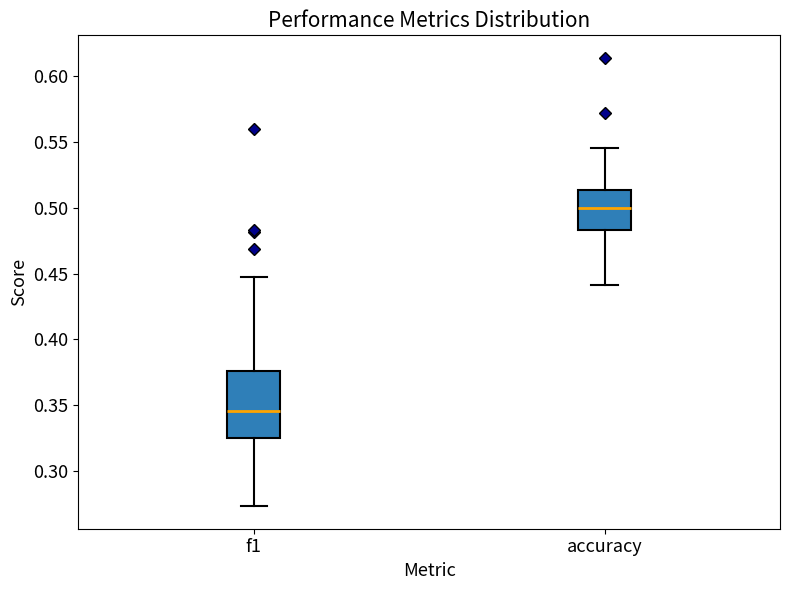

Reading left to right, read every box against the y-axis: the position of its median line, the range the box covers, and the ends of its whiskers. The values are not printed on the chart, so give them approximately, as read against the axis.

f1: median 0.345, box 0.325 to 0.375, whiskers 0.275 to 0.445
accuracy: median 0.500, box 0.485 to 0.515, whiskers 0.440 to 0.545